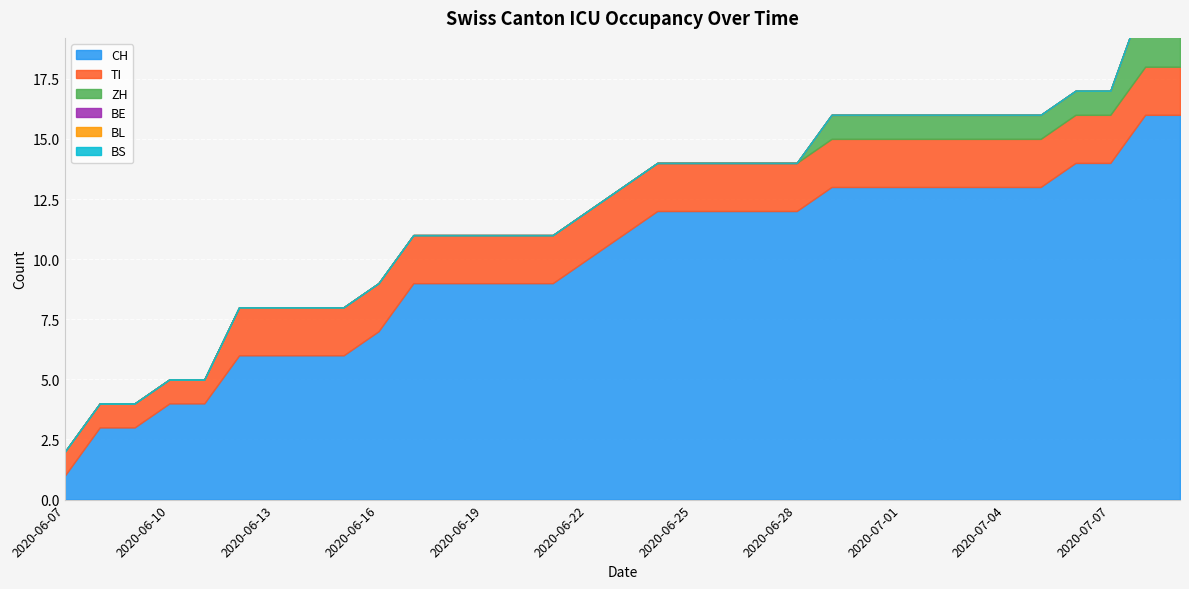

Which category has the highest value across all series?

2020-07-08